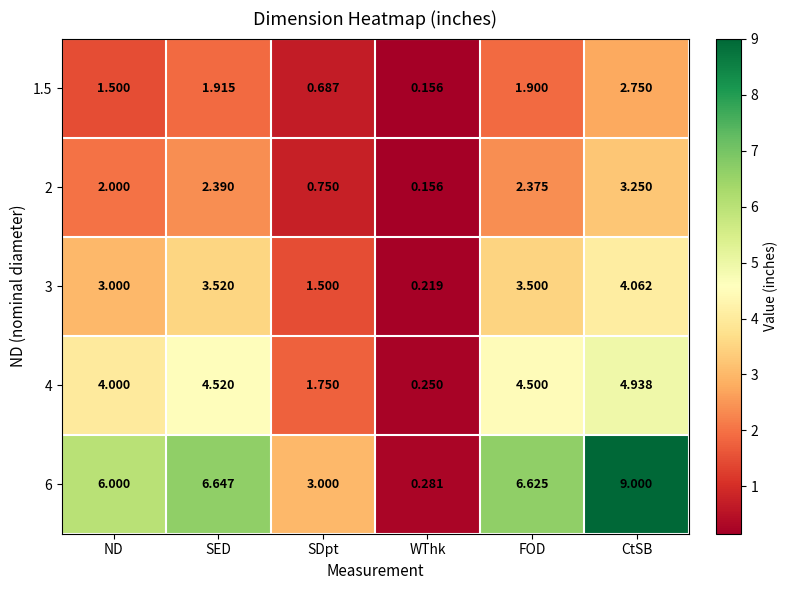

Is the value of 4 at SDpt greater than the value of 2 at CtSB?

No